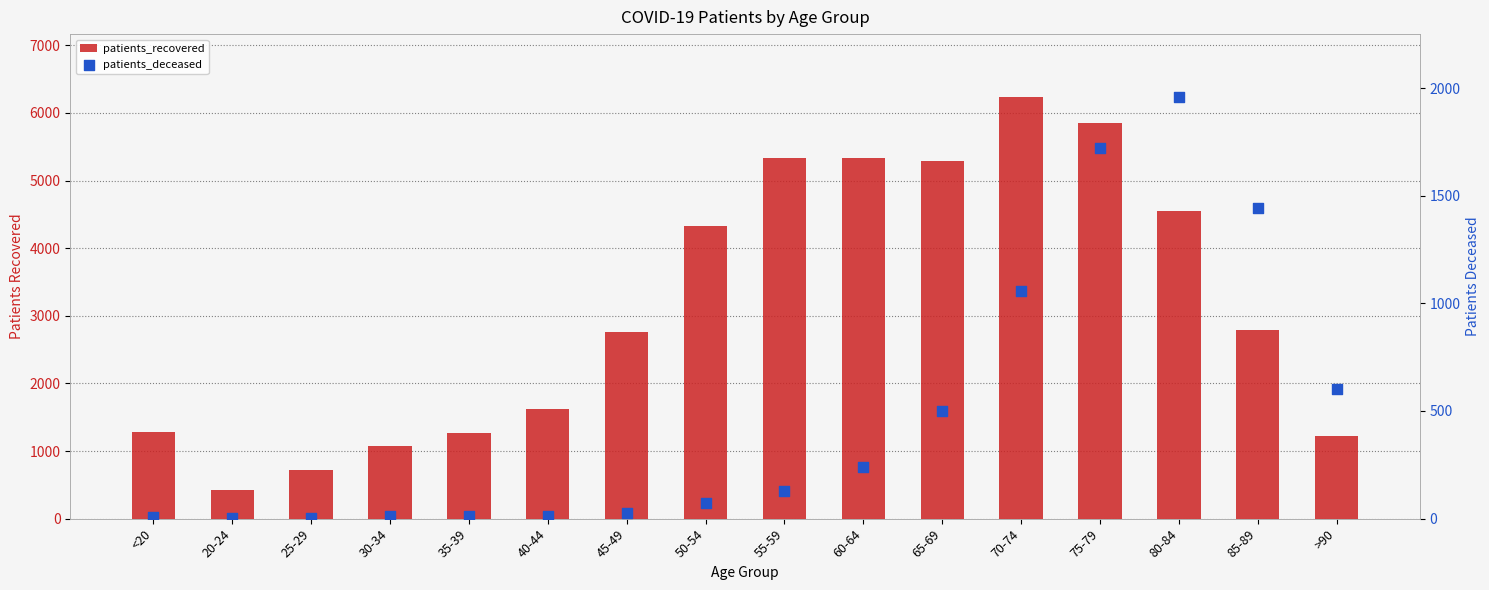

Which series has the largest Y range (max minus min)?

patients_recovered